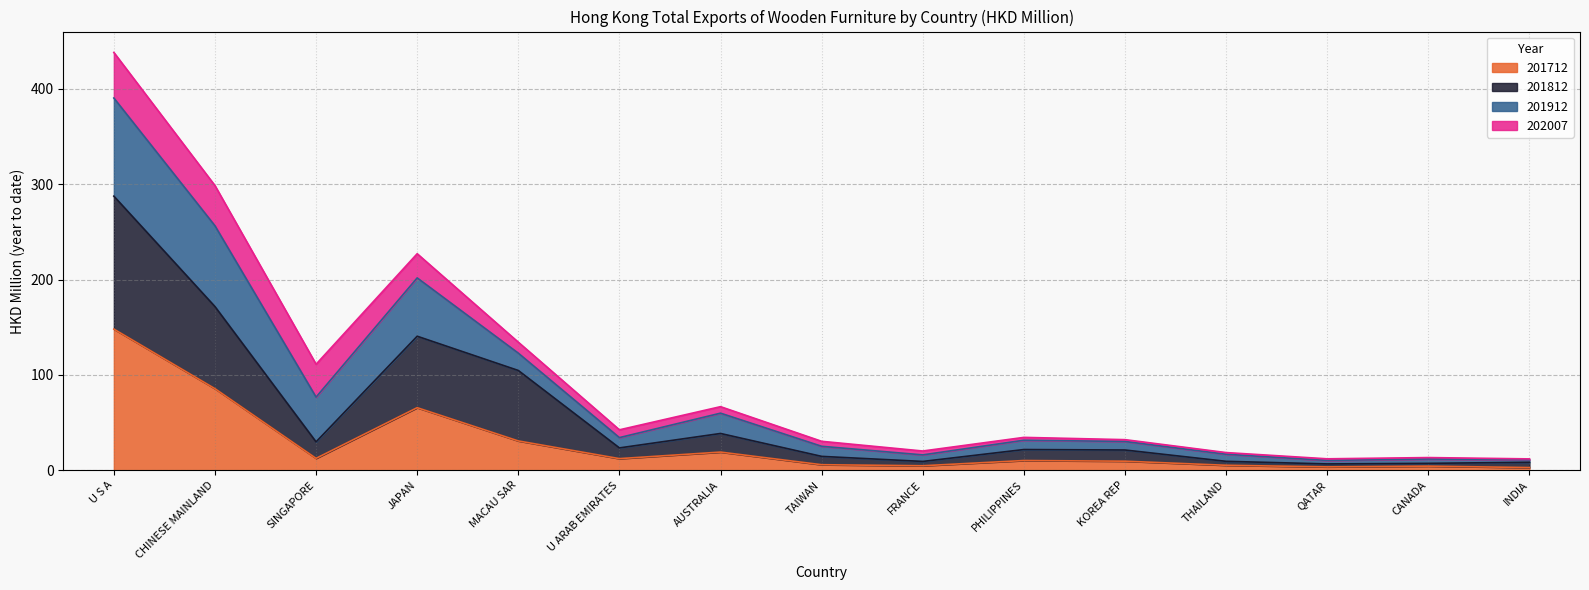

At which category does 201712 reach its first local peak?

JAPAN